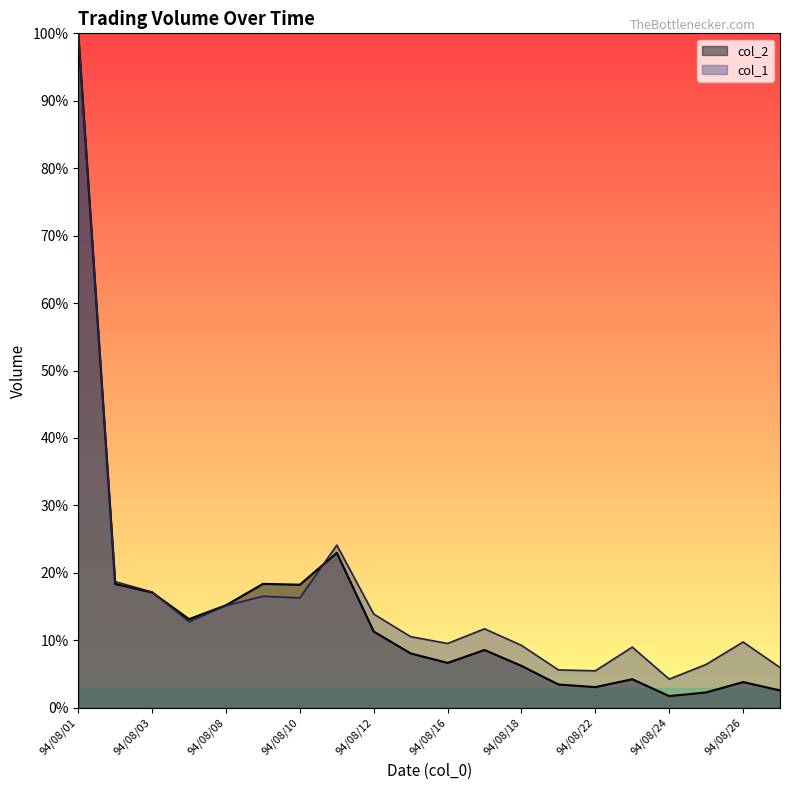

Reading right to left, extract all data points from this chart.

col_2: 94/08/29=2.6	94/08/26=3.8	94/08/25=2.3	94/08/24=1.7	94/08/23=4.2	94/08/22=3.1	94/08/19=3.5	94/08/18=6.2	94/08/17=8.6	94/08/16=6.7	94/08/15=8.1	94/08/12=11.3	94/08/11=23.0	94/08/10=18.3	94/08/09=18.4	94/08/08=15.2	94/08/04=13.1	94/08/03=17.1	94/08/02=18.4	94/08/01=100.0
col_1: 94/08/29=6.0	94/08/26=9.7	94/08/25=6.4	94/08/24=4.2	94/08/23=9.0	94/08/22=5.5	94/08/19=5.6	94/08/18=9.2	94/08/17=11.7	94/08/16=9.5	94/08/15=10.5	94/08/12=13.9	94/08/11=24.1	94/08/10=16.3	94/08/09=16.5	94/08/08=15.1	94/08/04=12.8	94/08/03=17.2	94/08/02=18.7	94/08/01=100.0